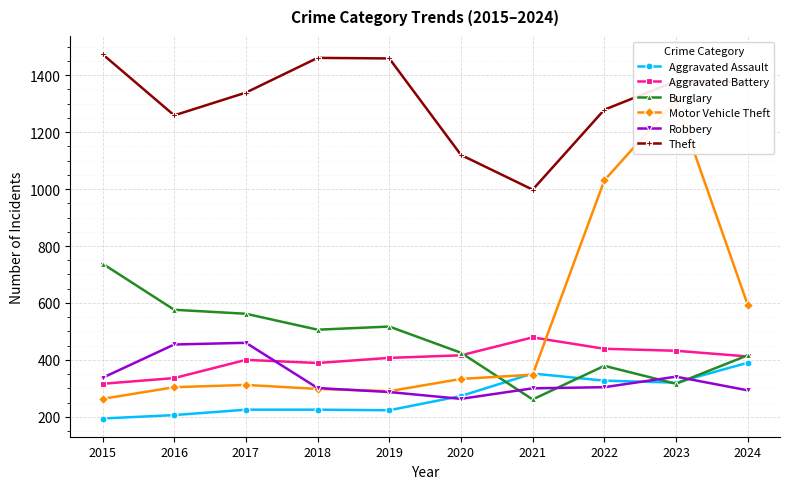

Which category has the lowest value in the Motor Vehicle Theft series?

2015